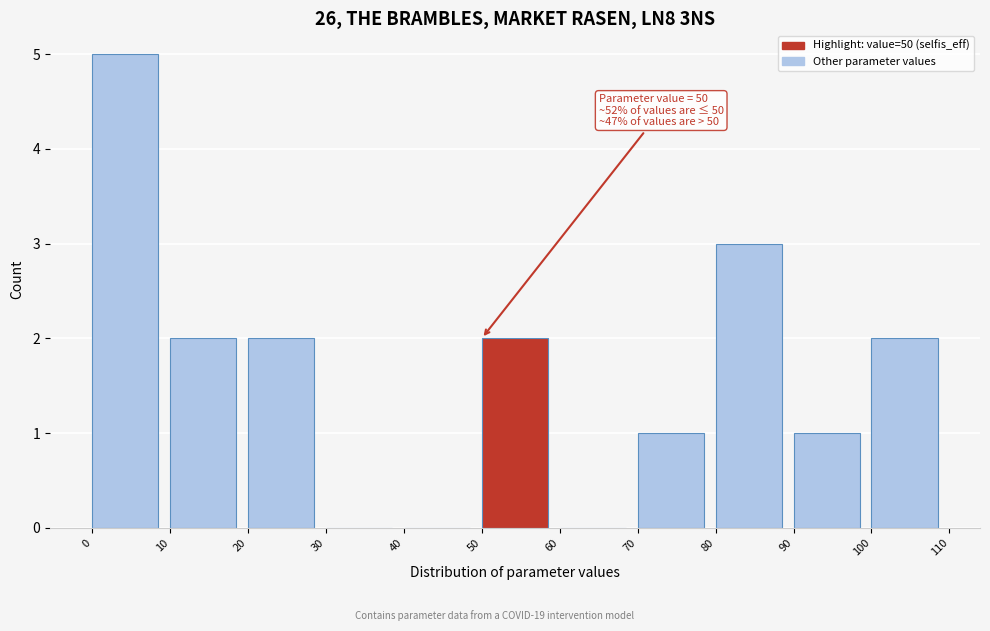

Over which range of the x-axis is the bar tallest?

0 to 10